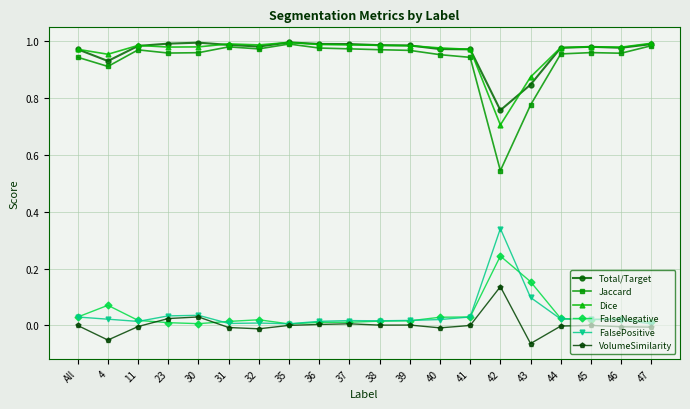

What is the label of the 7th point from the right?

41